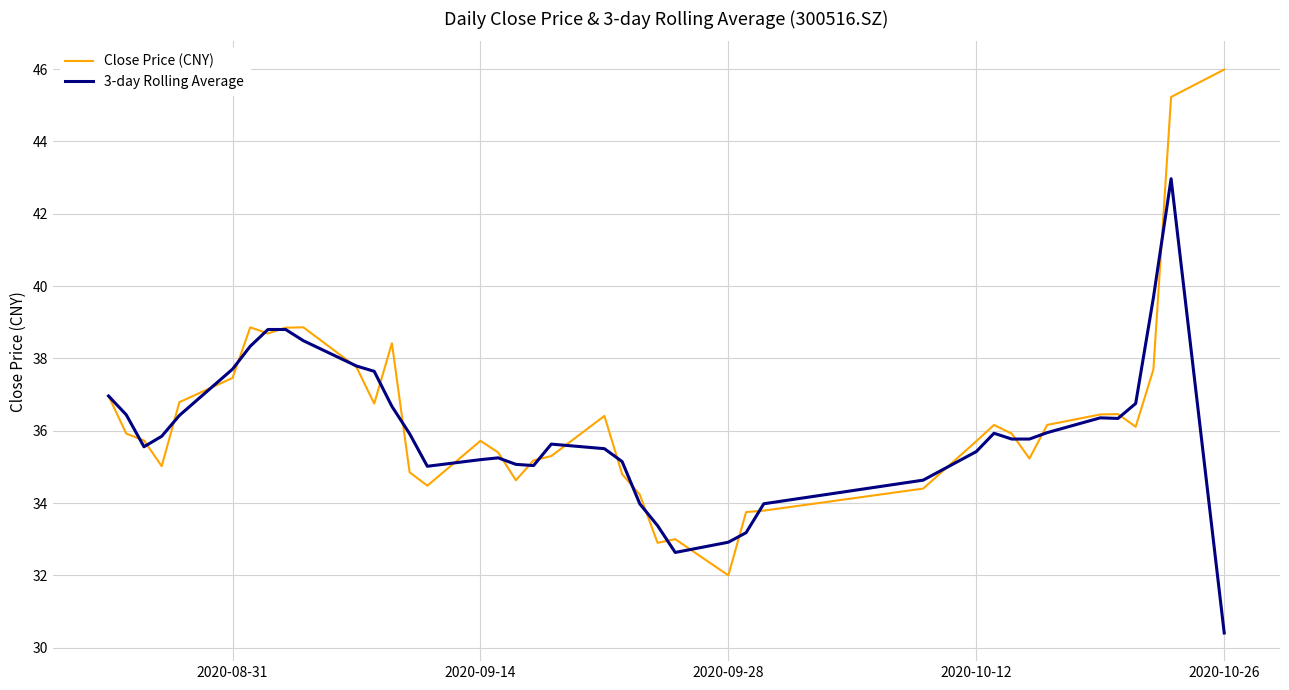

What is the maximum value shown in the chart?

46.0